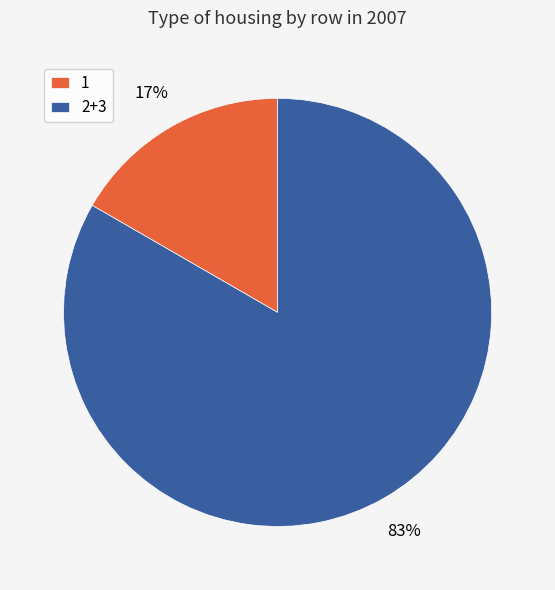

To the nearest percent, what percentage of the pie is 1?

17%